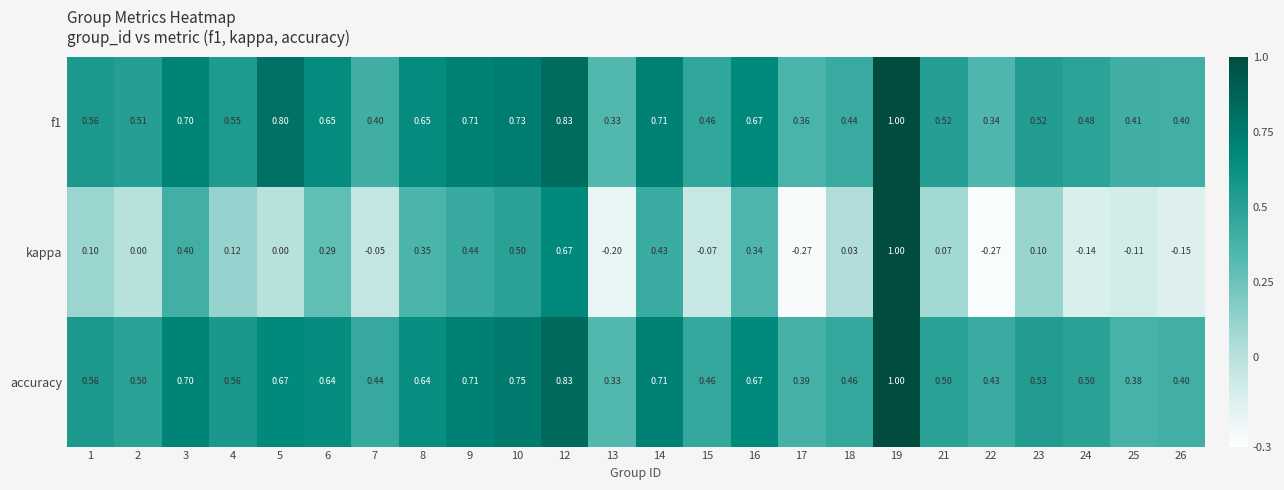

Which series has the widest spread of values?

kappa